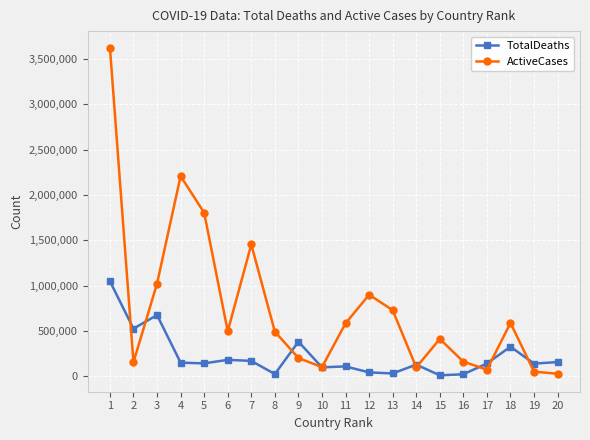

How many data points in TotalDeaths are less than 142635?

10